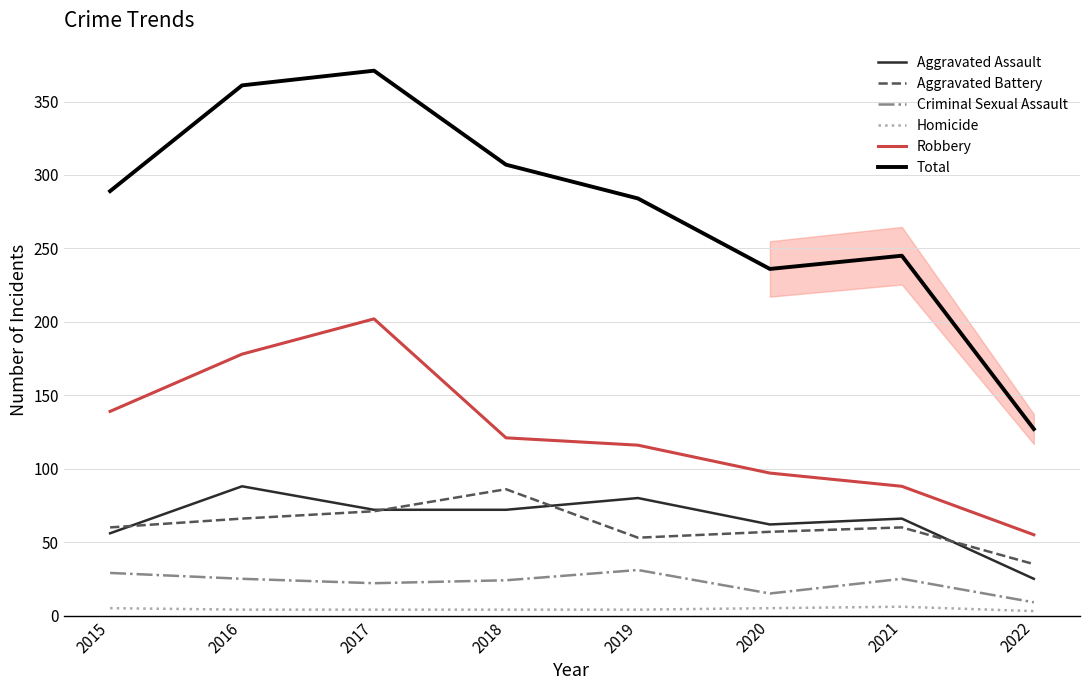

Is it true that Aggravated Battery equals 60 at 2015?

True